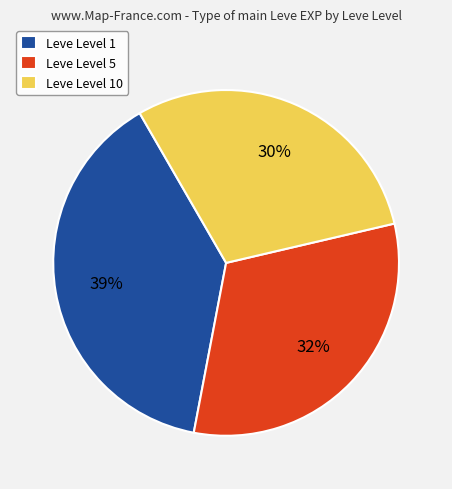

Count the number of slices in the pie.

3